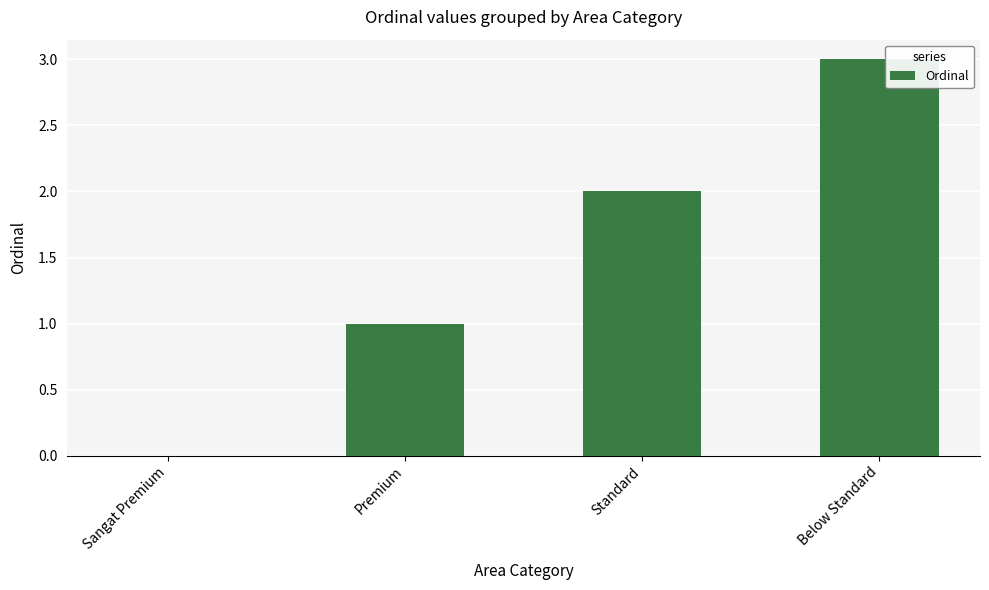

Count the values in the range 1 to 3.

3